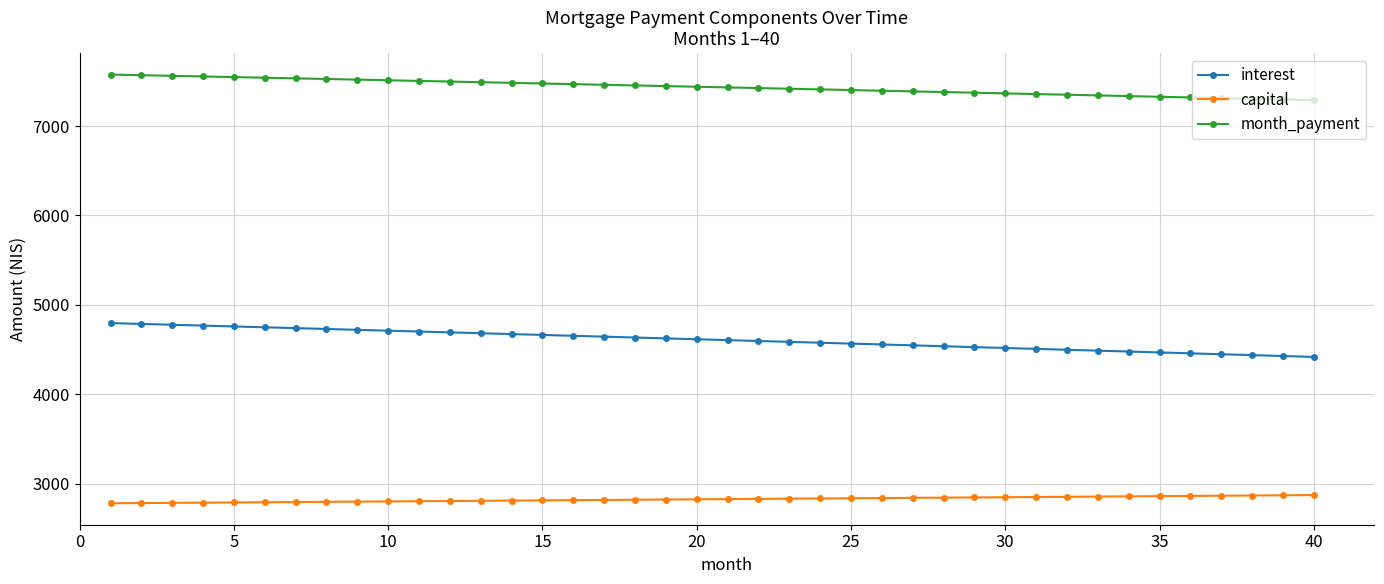

Rank the series by their maximum value, from highest to lowest.

month_payment, interest, capital